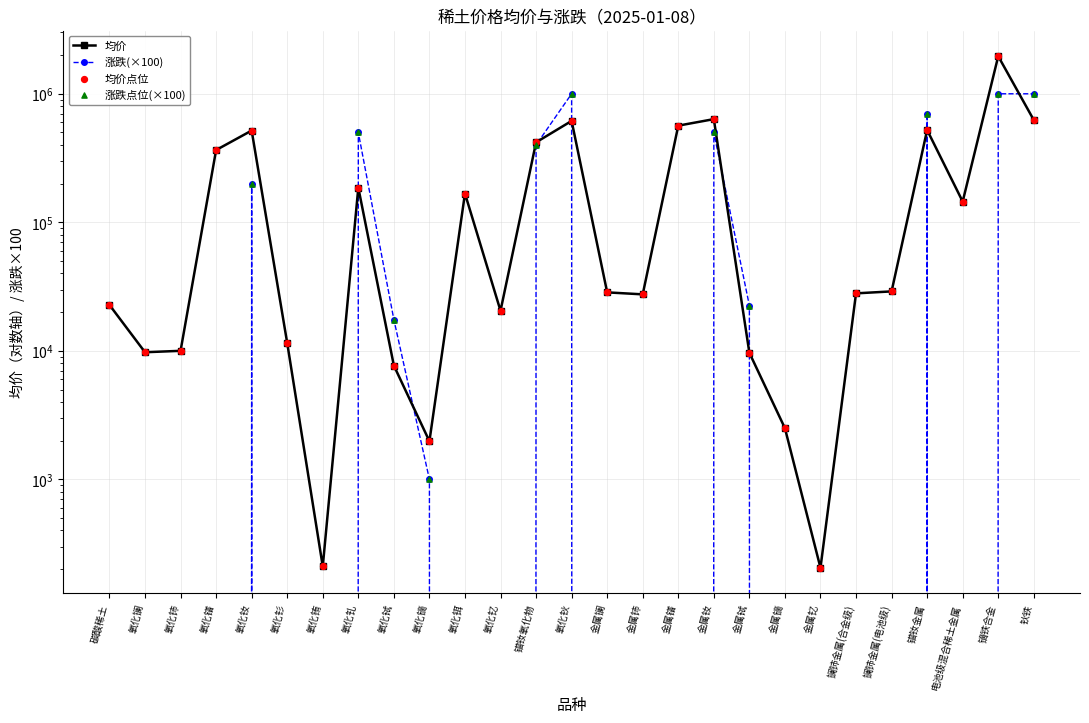

Which series has the largest Y range (max minus min)?

均价